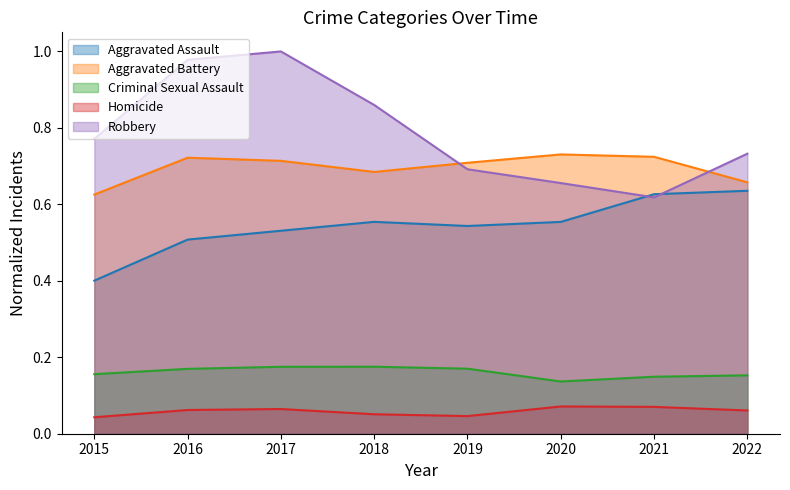

True or false: Aggravated Battery and Homicide cross at least once.

False